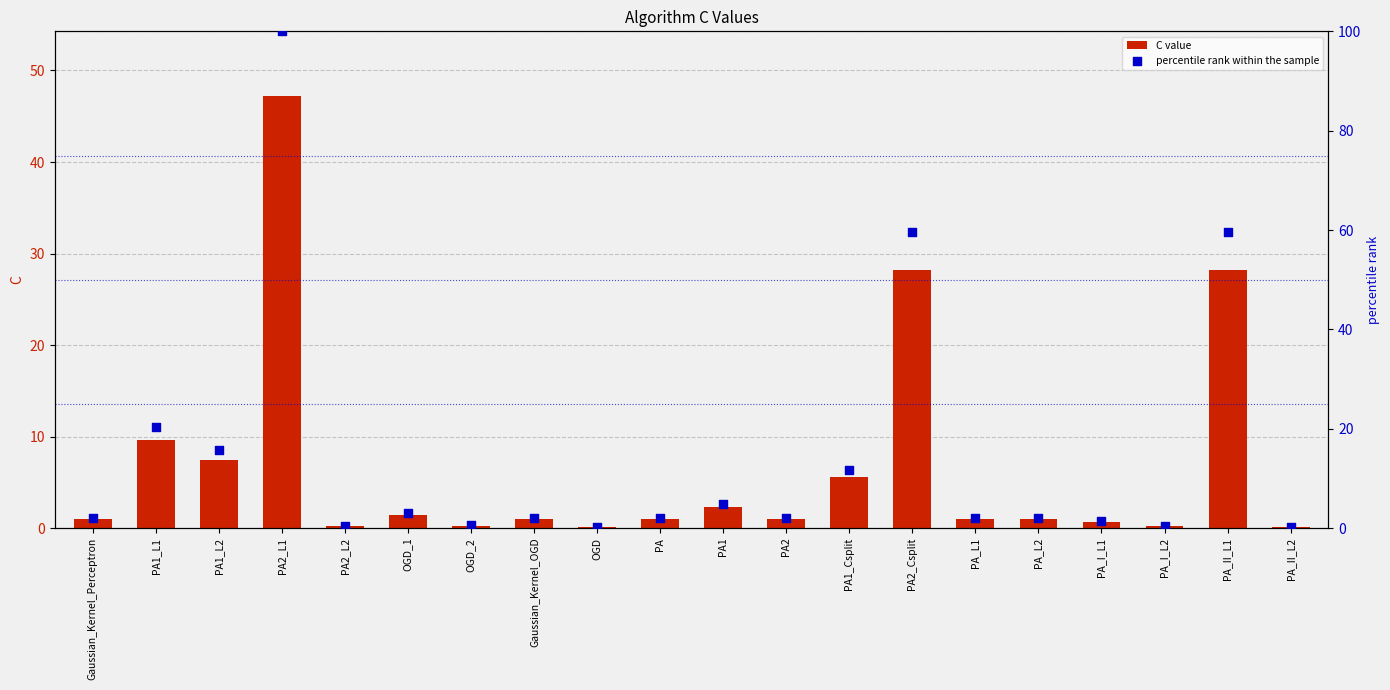

At which category is the sum across all series the highest?

PA2_L1